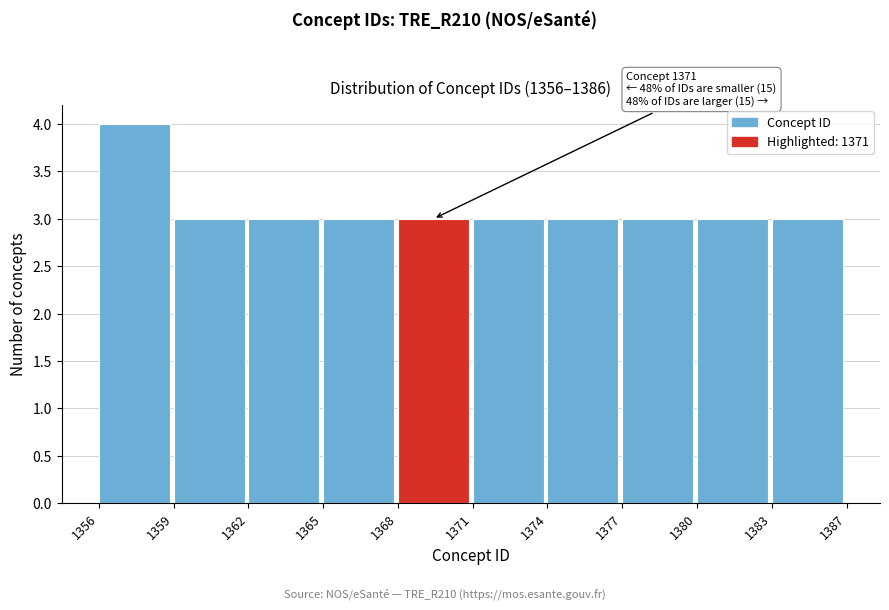

Reading left to right, transcribe all the data shown in this chart.

1356=4	1359=3	1362=3	1365=3	1368=3	1371=3	1374=3	1377=3	1380=3	1383=3